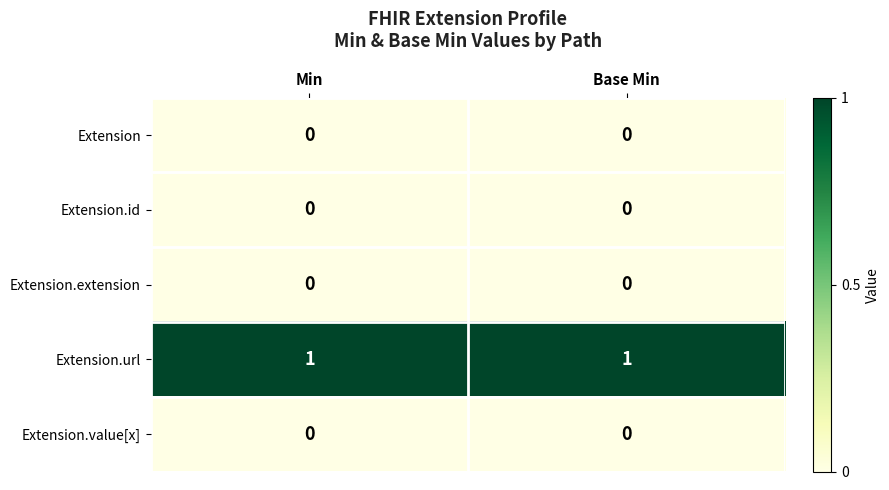

The Extension.extension series shows 0 at Min. True or false?

True